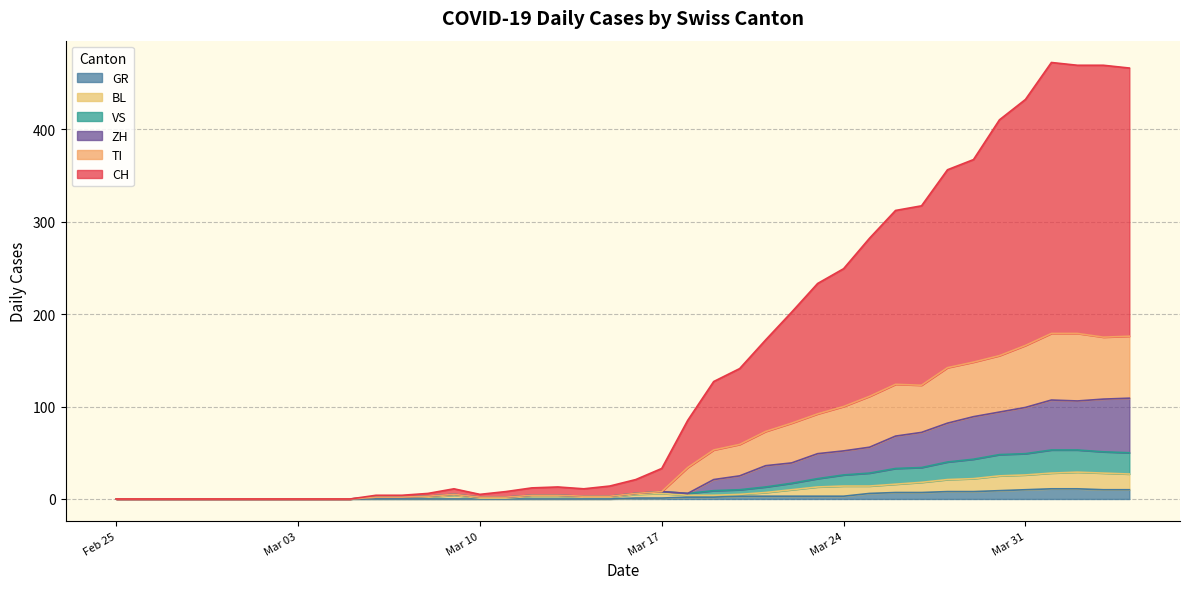

What is the difference between the maximum and second lowest values in the GR series?

11